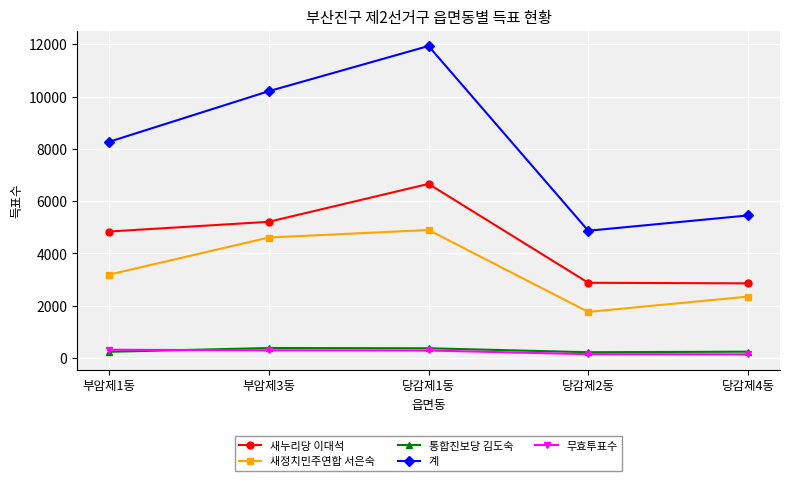

What is the approximate value of 새누리당 이대석 at 당감제1동, to the nearest 50?

6650